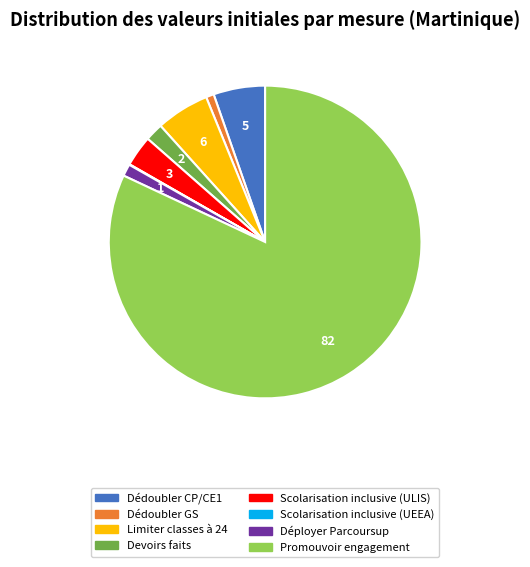

Which slice is the largest?

Promouvoir engagement